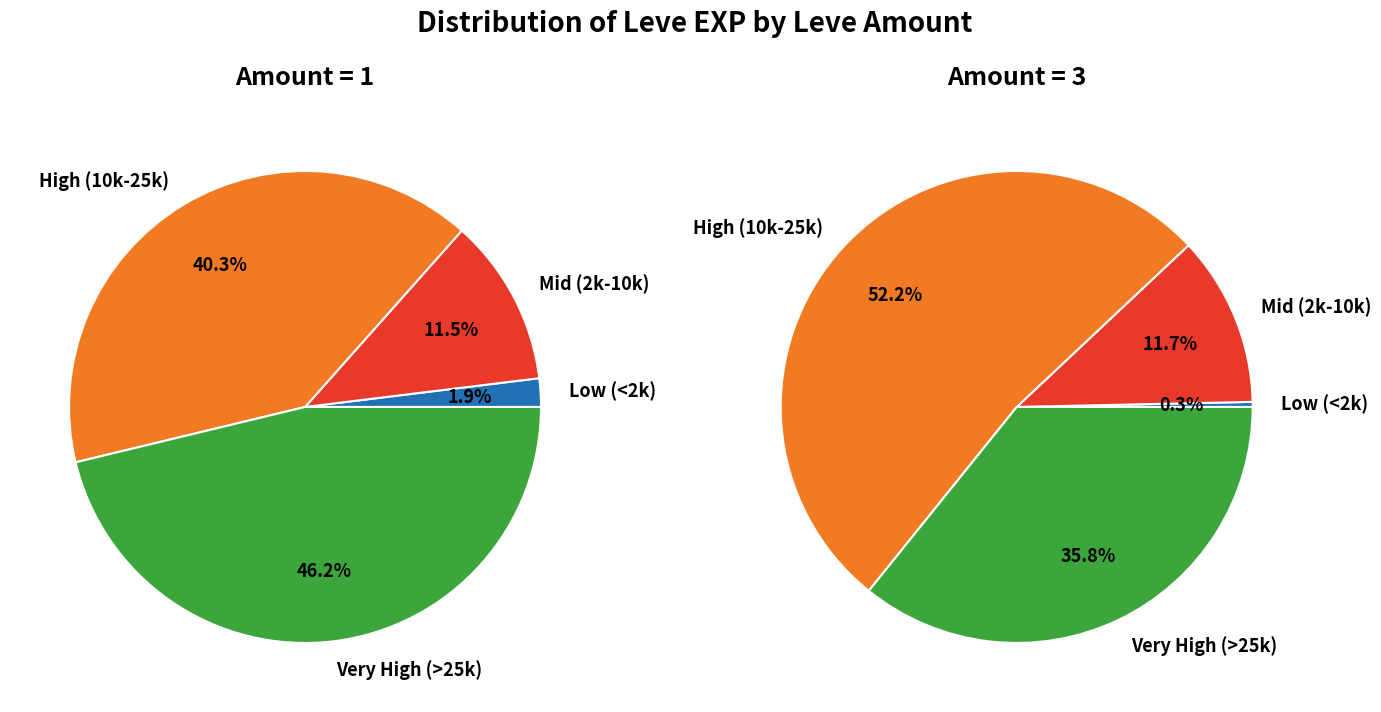

To the nearest percent, what portion does 3 represent?

1%